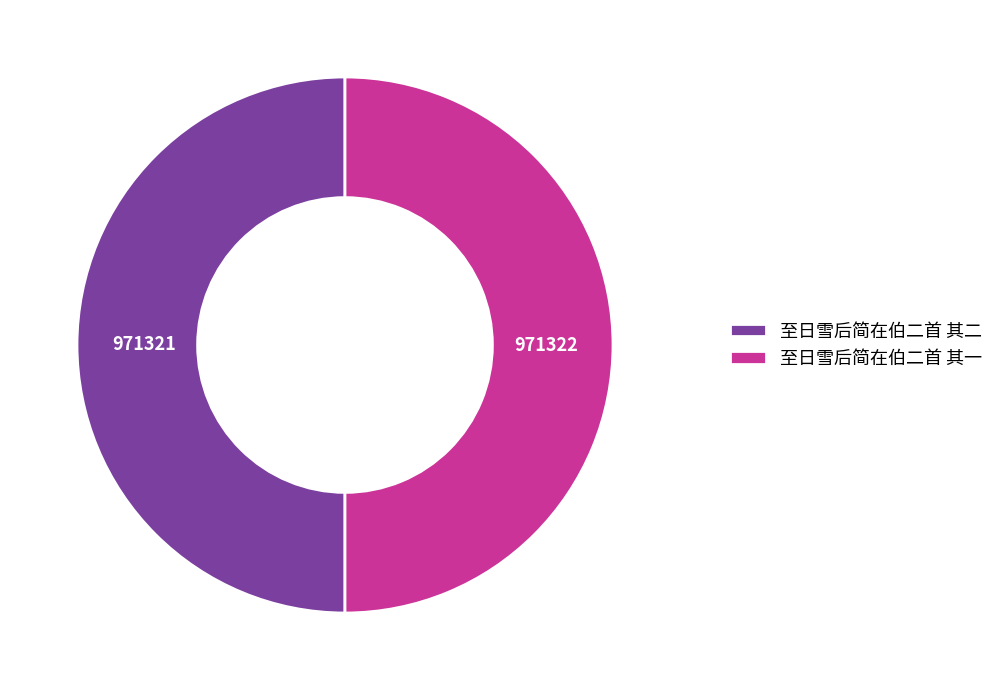

The 至日雪后简在伯二首 其一 slice represents 61% of the pie. True or false?

False